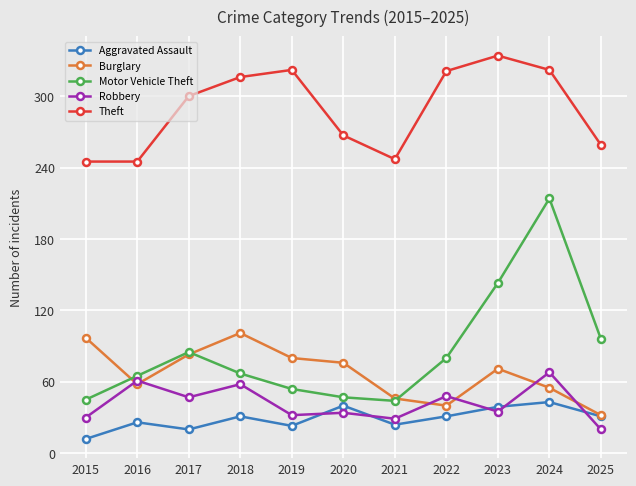

What is the minimum value for Robbery?

20